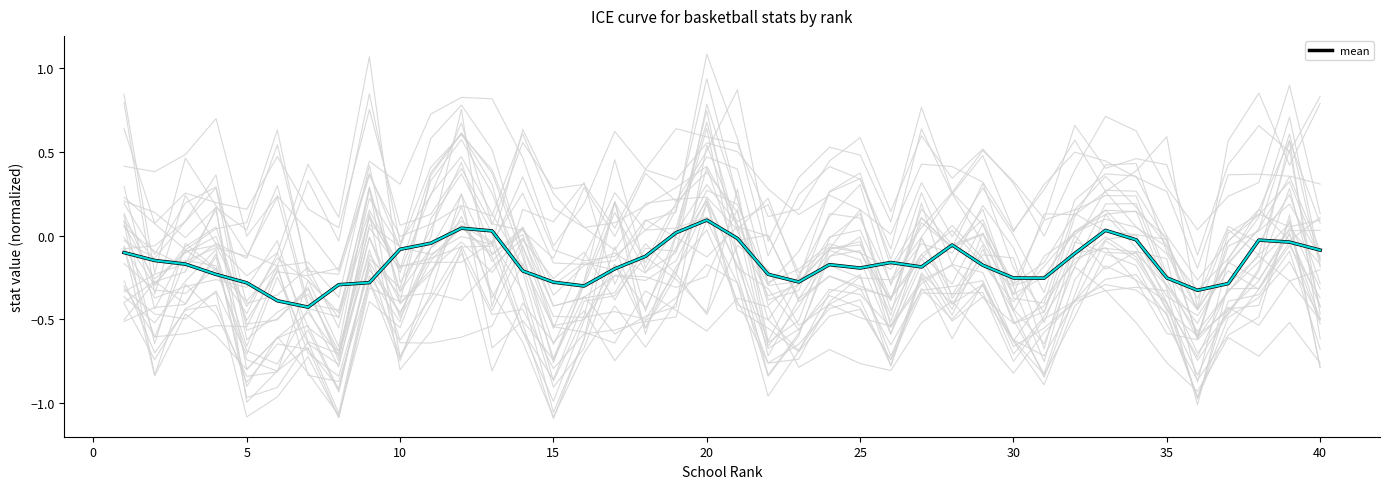

Does the chart display data point markers on the line(s)?

No